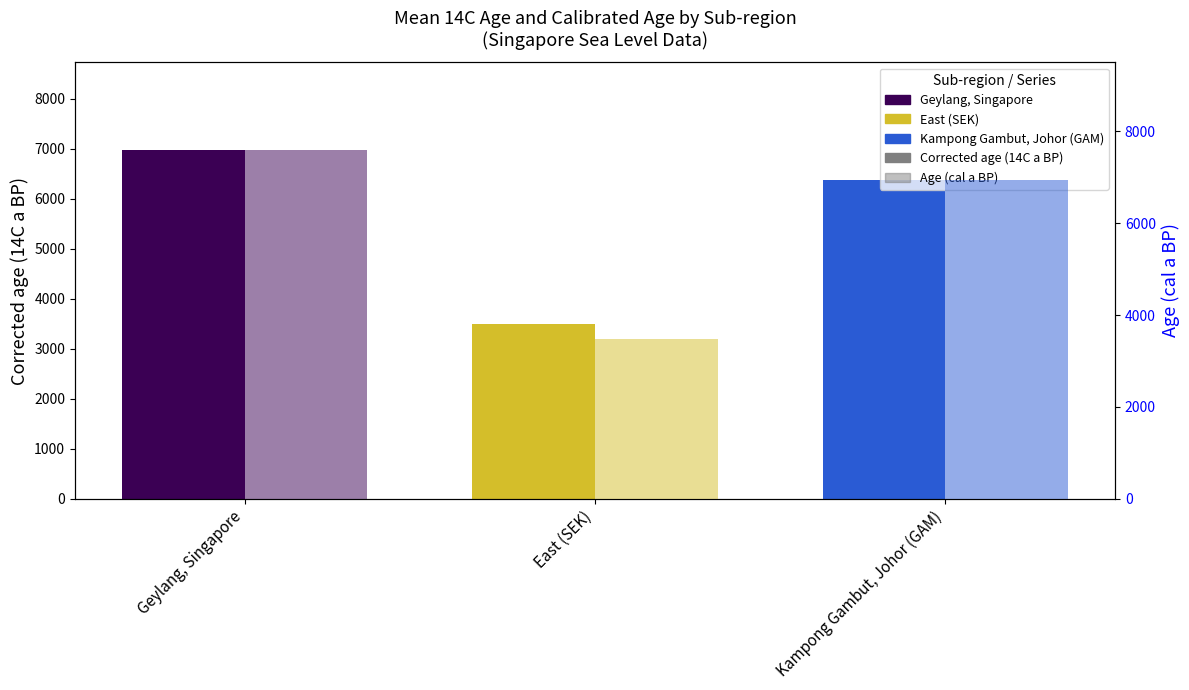

Is the value of Age (cal a BP) at Geylang, Singapore greater than the value of Corrected age (14C a BP) at Kampong Gambut, Johor (GAM)?

Yes